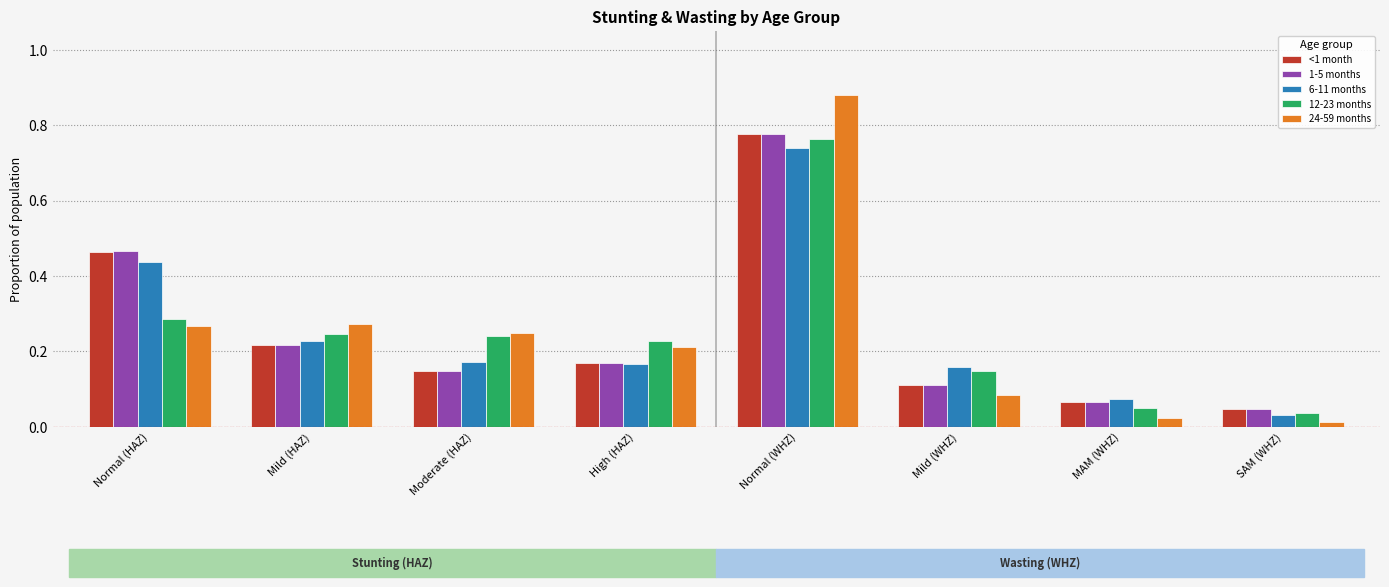

At which category does the chart reach its peak across all series?

Normal (WHZ)